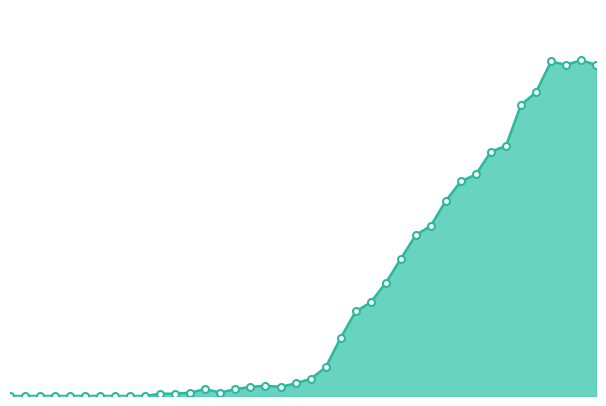

Reading left to right, list all the values displayed in this chart.

2020-02-25=0	2020-02-26=0	2020-02-27=0	2020-02-28=0	2020-02-29=0	2020-03-01=0	2020-03-02=0	2020-03-03=0	2020-03-04=0	2020-03-05=0	2020-03-06=2	2020-03-07=2	2020-03-08=3	2020-03-09=6	2020-03-10=3	2020-03-11=6	2020-03-12=8	2020-03-13=9	2020-03-14=8	2020-03-15=11	2020-03-16=15	2020-03-17=25	2020-03-18=51	2020-03-19=74	2020-03-20=82	2020-03-21=99	2020-03-22=120	2020-03-23=141	2020-03-24=149	2020-03-25=171	2020-03-26=188	2020-03-27=194	2020-03-28=214	2020-03-29=219	2020-03-30=255	2020-03-31=266	2020-04-01=293	2020-04-02=290	2020-04-03=294	2020-04-04=290